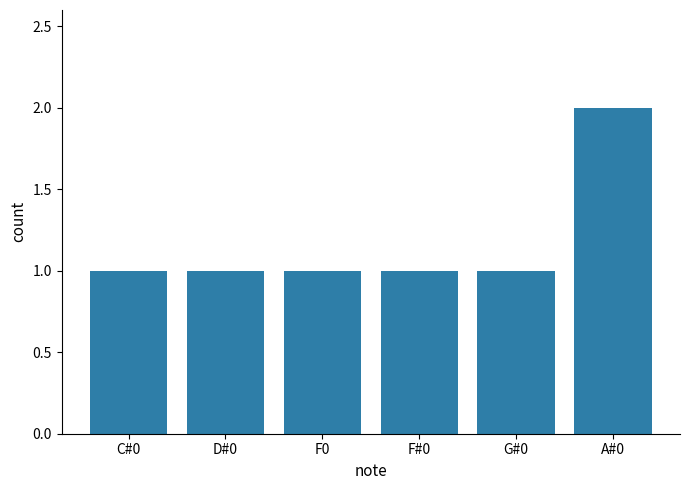

Reading left to right, list all the values displayed in this chart.

1	1	1	1	1	2